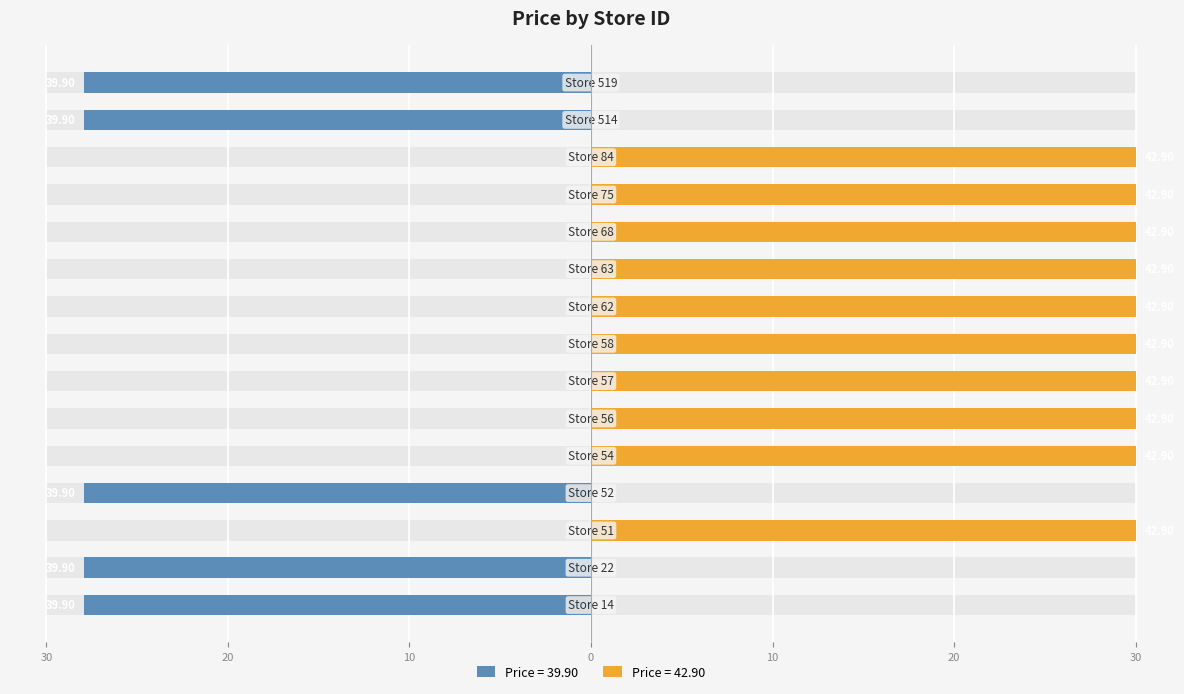

List the labels in order of value, smallest first.

14, 22, 52, 514, 519, 51, 54, 56, 57, 58, 62, 63, 68, 75, 84